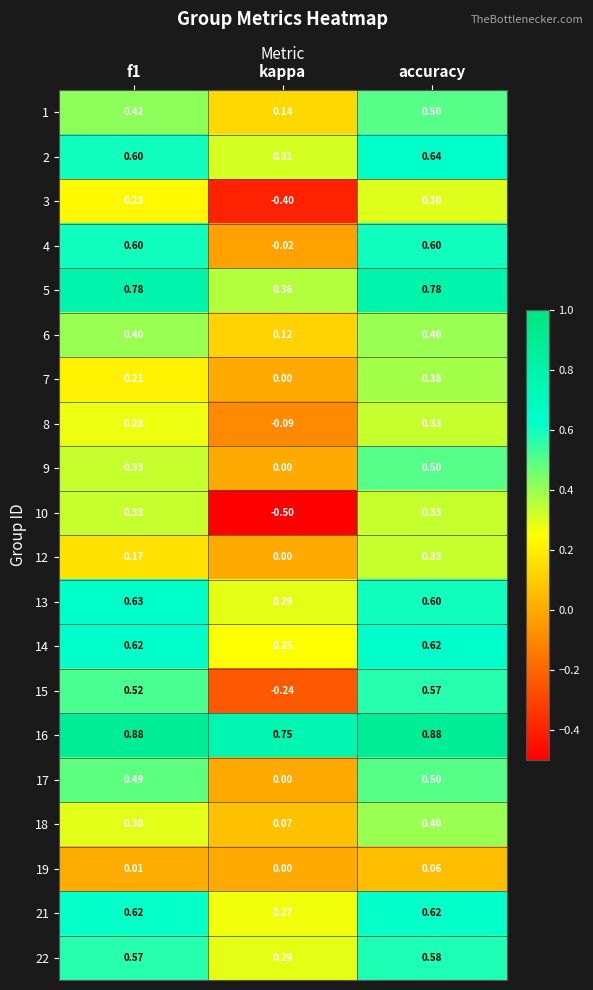

How many categories are shown in the chart?

3